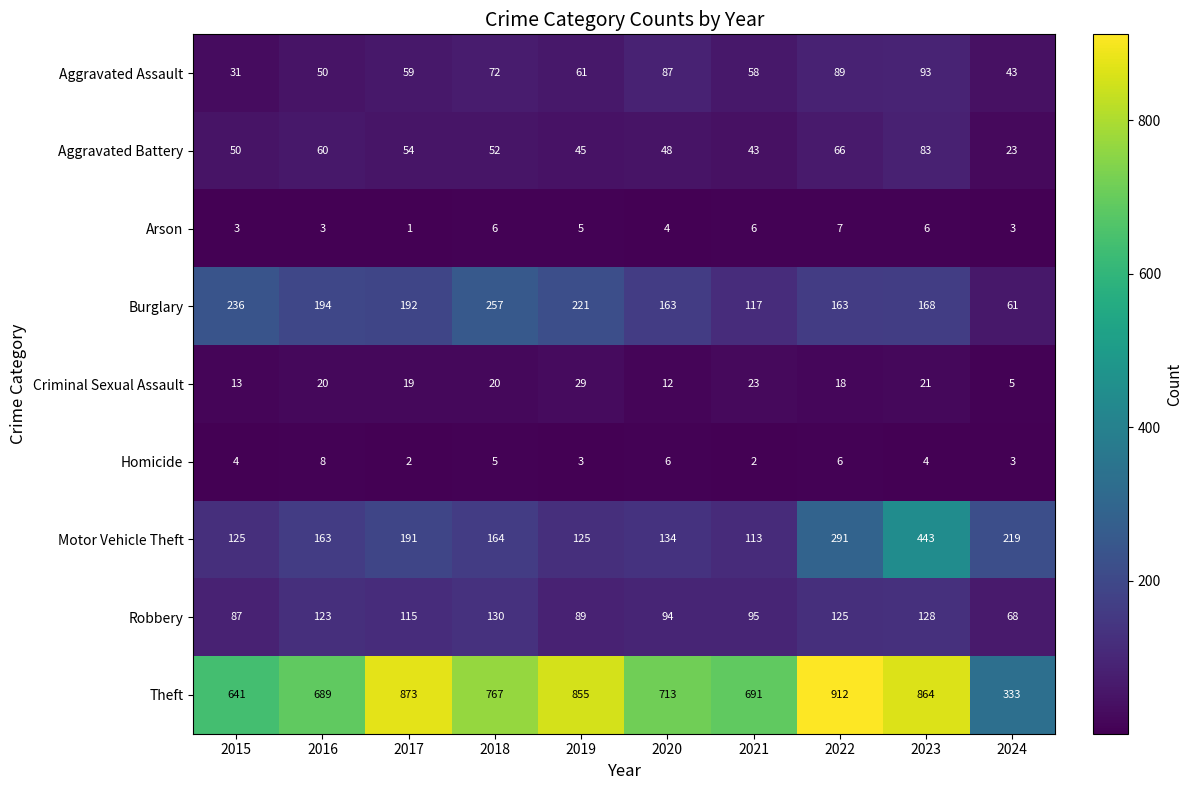

Rank the series by their maximum value, from lowest to highest.

Arson, Homicide, Criminal Sexual Assault, Aggravated Battery, Aggravated Assault, Robbery, Burglary, Motor Vehicle Theft, Theft